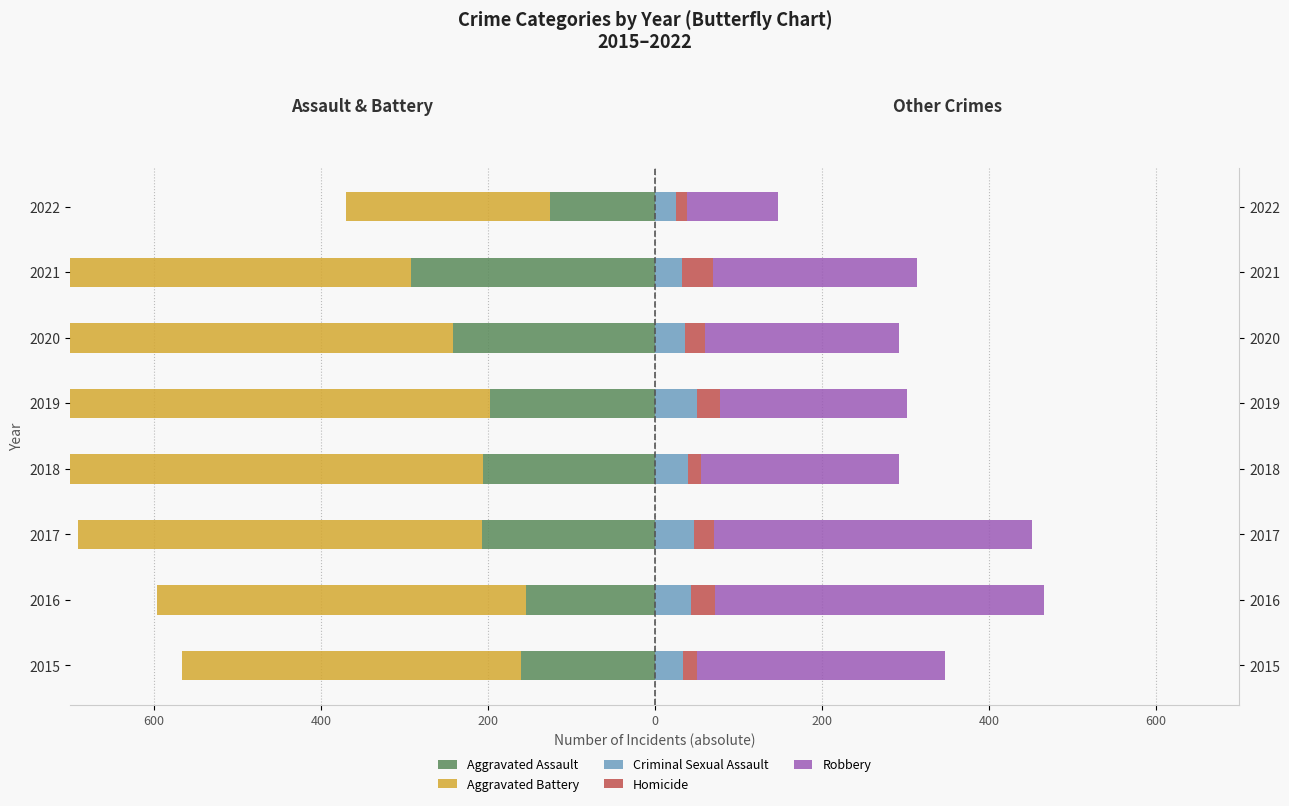

Which series has the widest spread of values?

Aggravated Battery